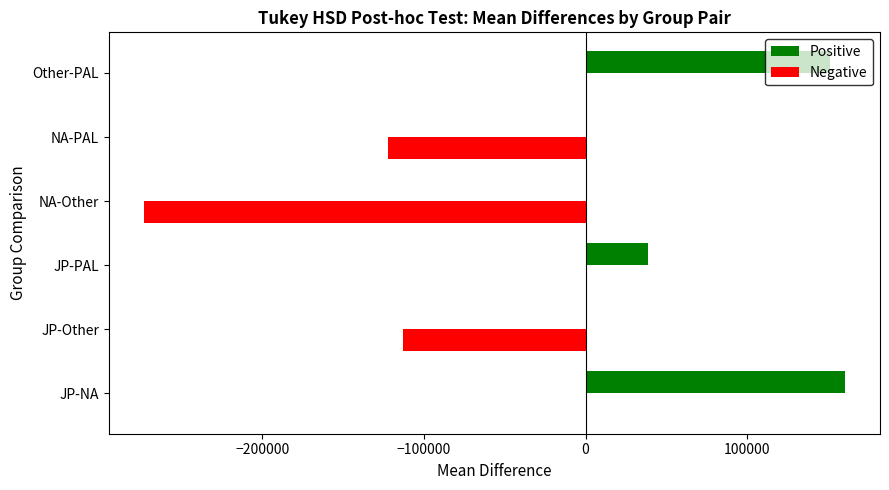

What is the sum of all Positive values?

350276.5